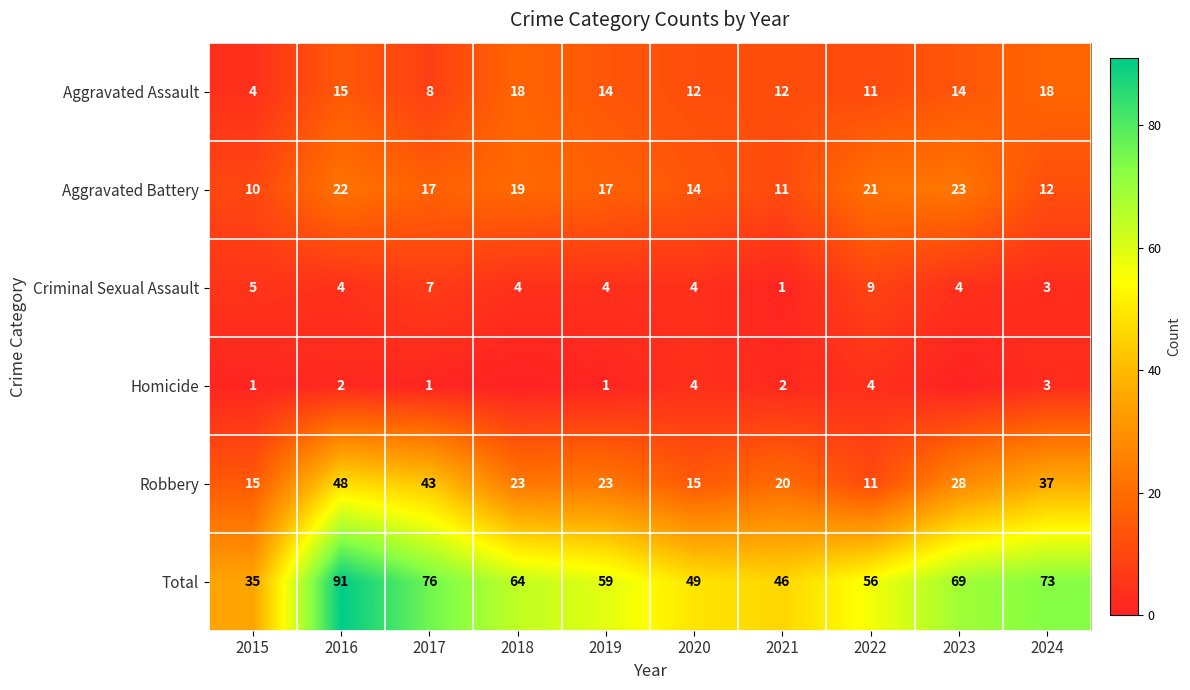

What is the difference between the second highest and minimum values in the Aggravated Battery series?

12